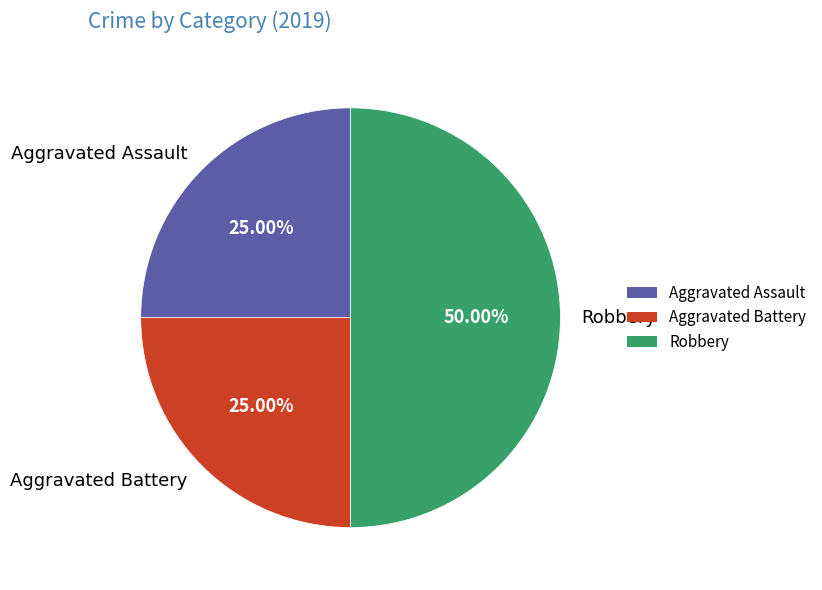

True or false: Aggravated Assault accounts for 39% of the total.

False